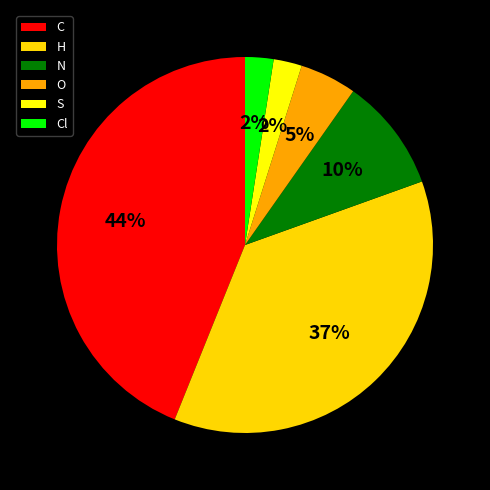

To the nearest percent, what is the average slice percentage?

17%